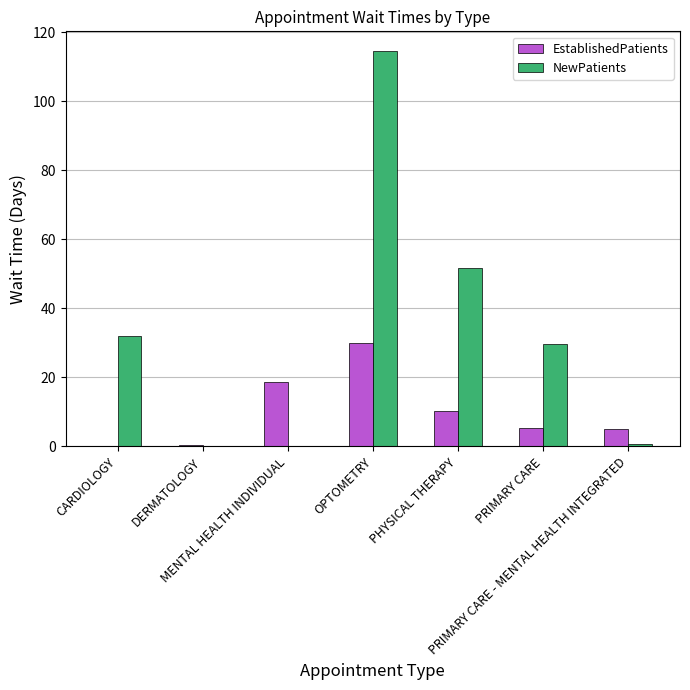

What is the sum of all EstablishedPatients values?

69.8